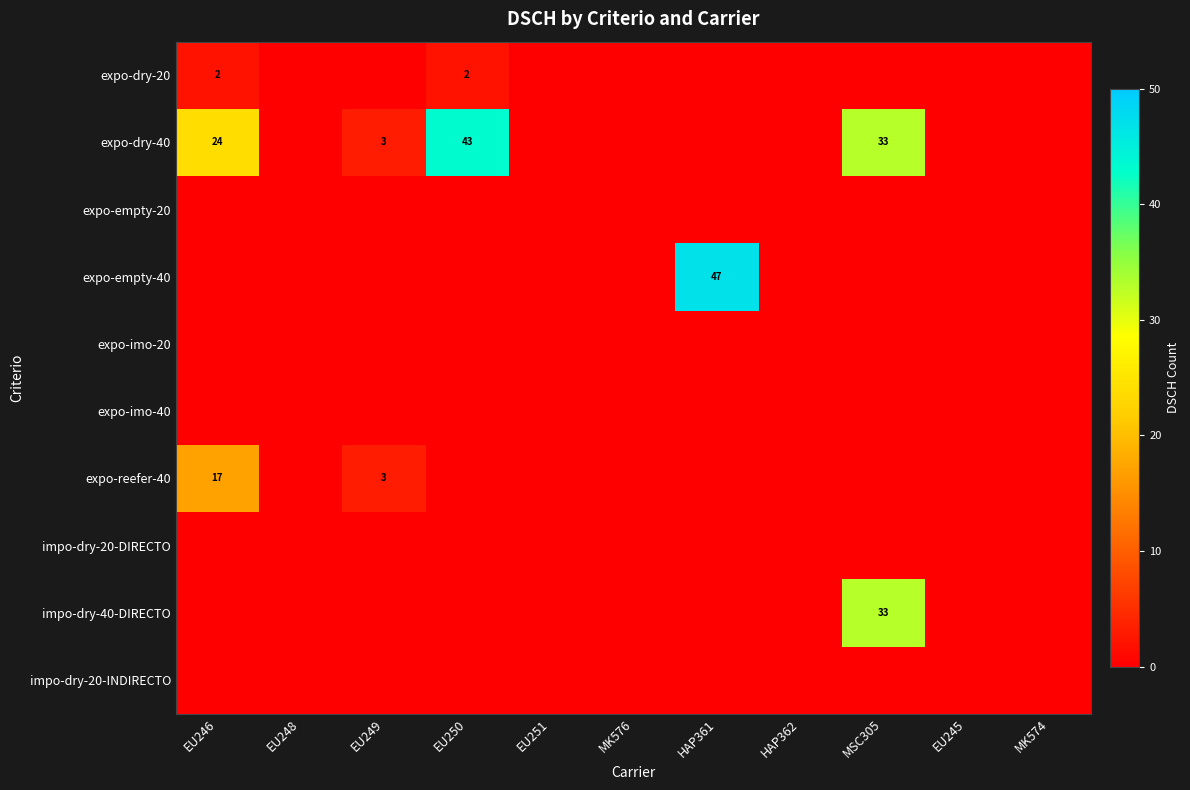

The value of impo-dry-40-DIRECTO at MSC305 is 33. True or false?

True